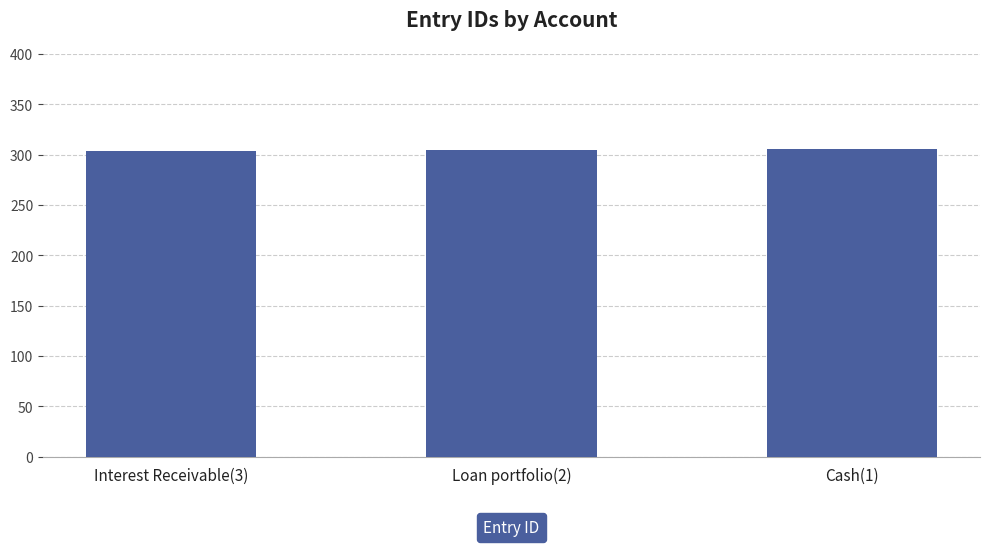

What is the smallest value displayed?

304